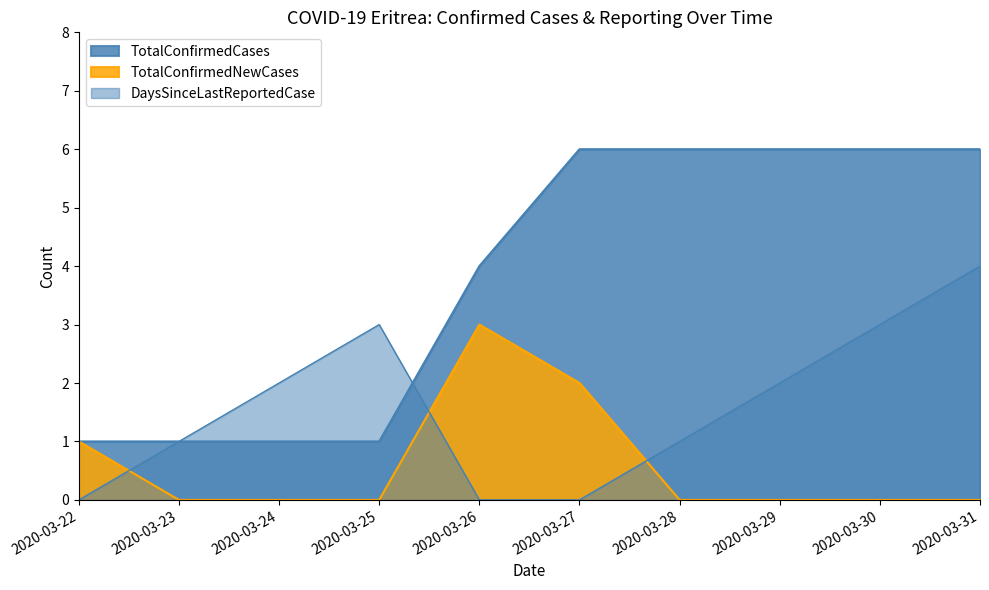

Reading left to right, extract all data points from this chart.

TotalConfirmedCases: 2020-03-22=1	2020-03-23=1	2020-03-24=1	2020-03-25=1	2020-03-26=4	2020-03-27=6	2020-03-28=6	2020-03-29=6	2020-03-30=6	2020-03-31=6
TotalConfirmedNewCases: 2020-03-22=1	2020-03-23=0	2020-03-24=0	2020-03-25=0	2020-03-26=3	2020-03-27=2	2020-03-28=0	2020-03-29=0	2020-03-30=0	2020-03-31=0
DaysSinceLastReportedCase: 2020-03-22=0	2020-03-23=1	2020-03-24=2	2020-03-25=3	2020-03-26=0	2020-03-27=0	2020-03-28=1	2020-03-29=2	2020-03-30=3	2020-03-31=4